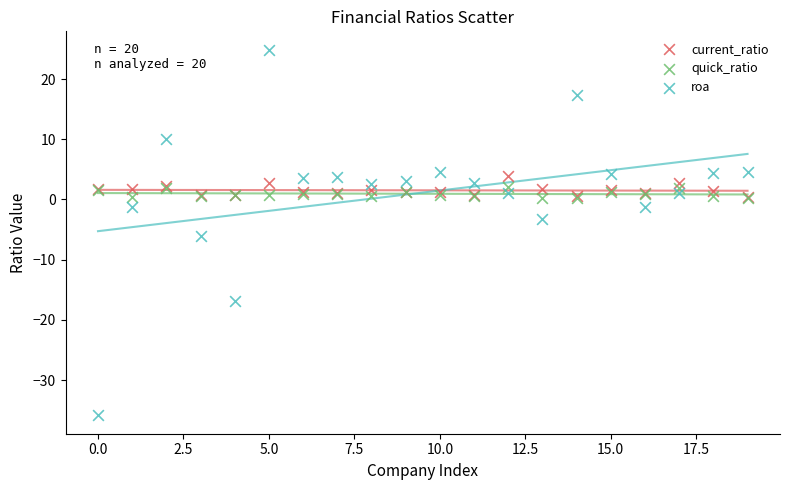

What are all the series names shown in the legend?

current_ratio, quick_ratio, roa